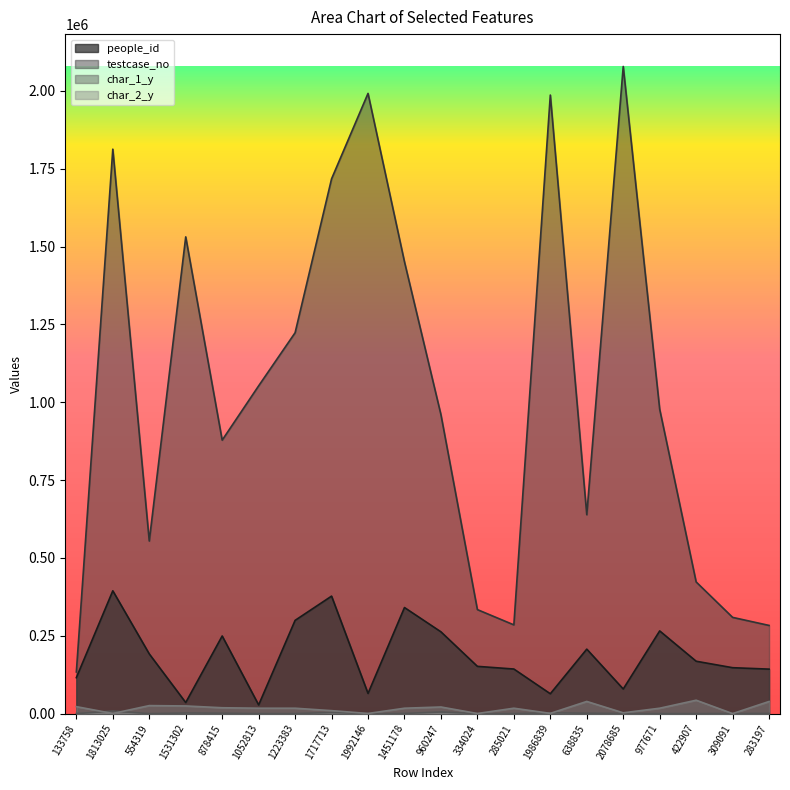

At which category does testcase_no reach its first local valley?

554319